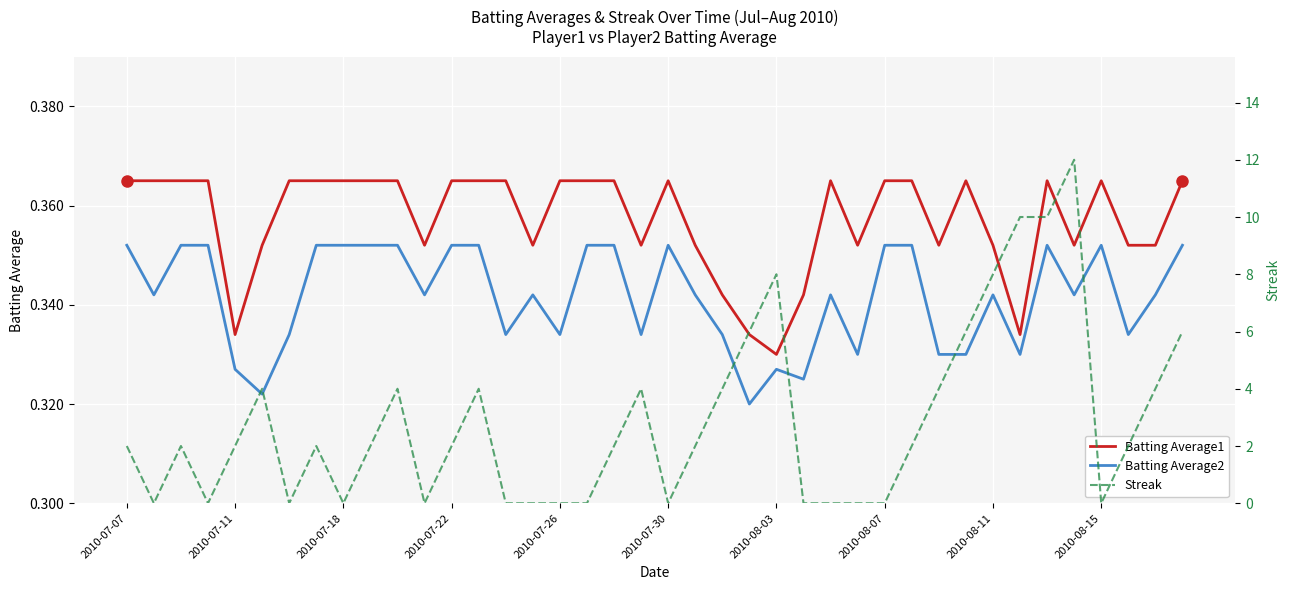

True or false: Batting Average2 and Batting Average1 intersect in this chart.

False